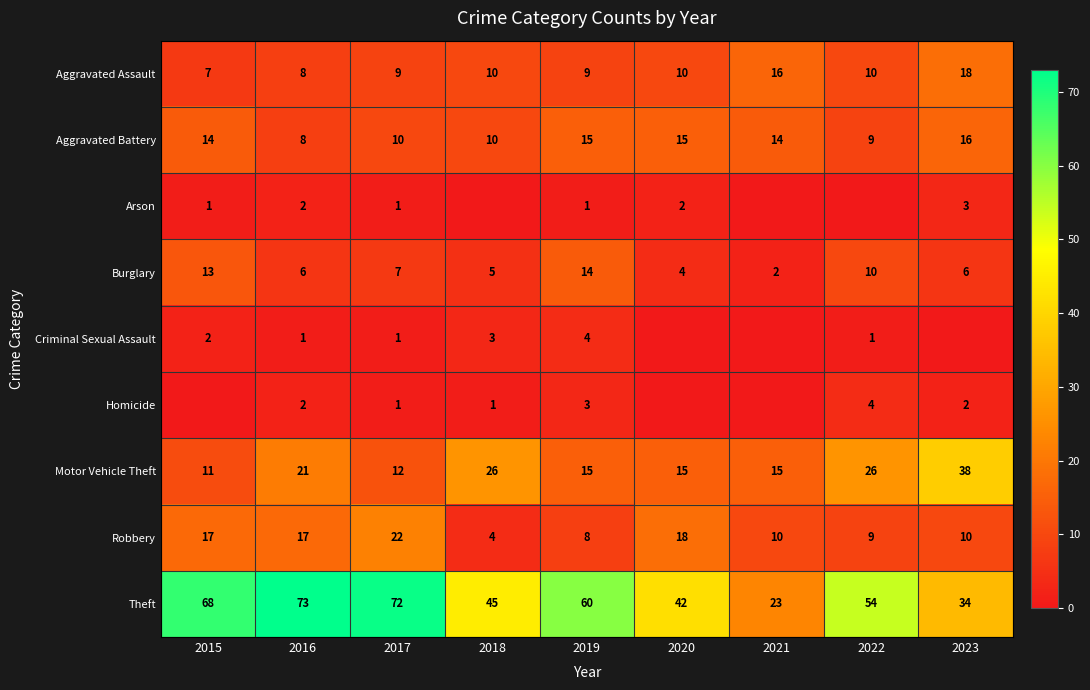

Is the value of Theft at 2018 greater than the value of Robbery at 2023?

Yes